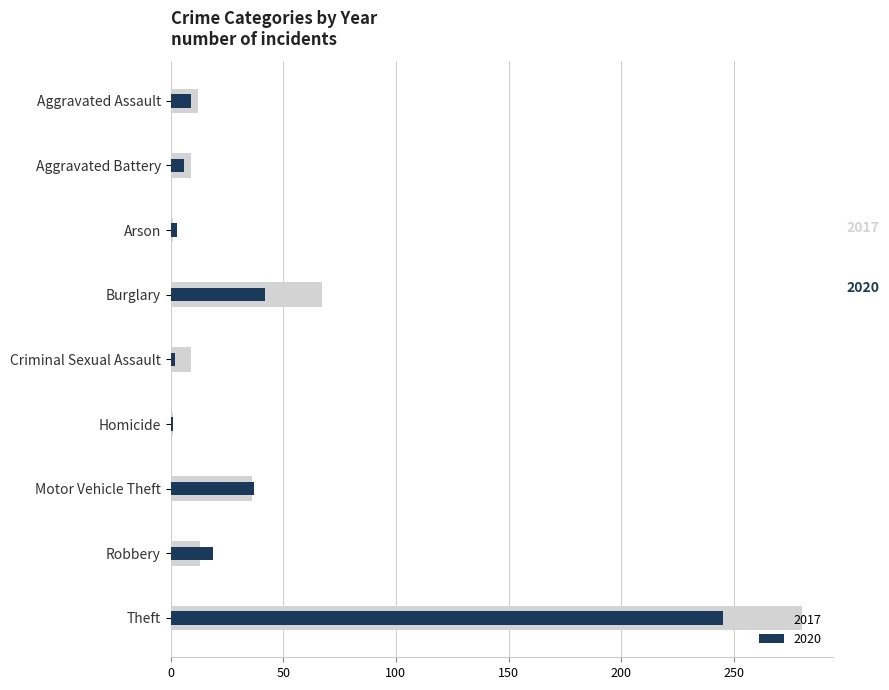

What position from the left is Robbery?

8